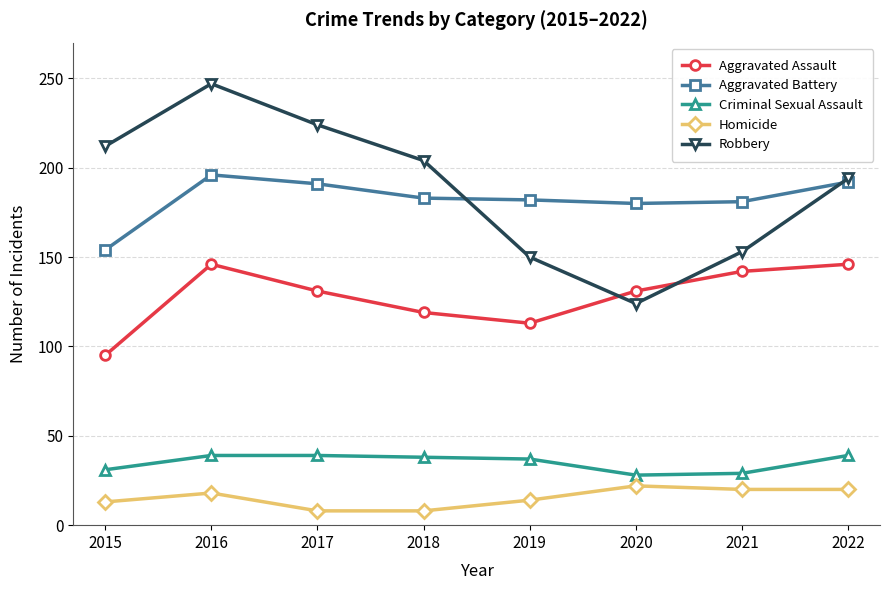

Which series has the widest spread of values?

Robbery